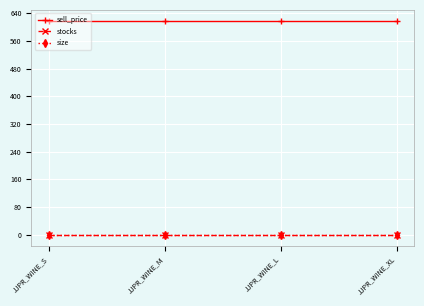

What position from the left is JJPR_WINE_XL?

4